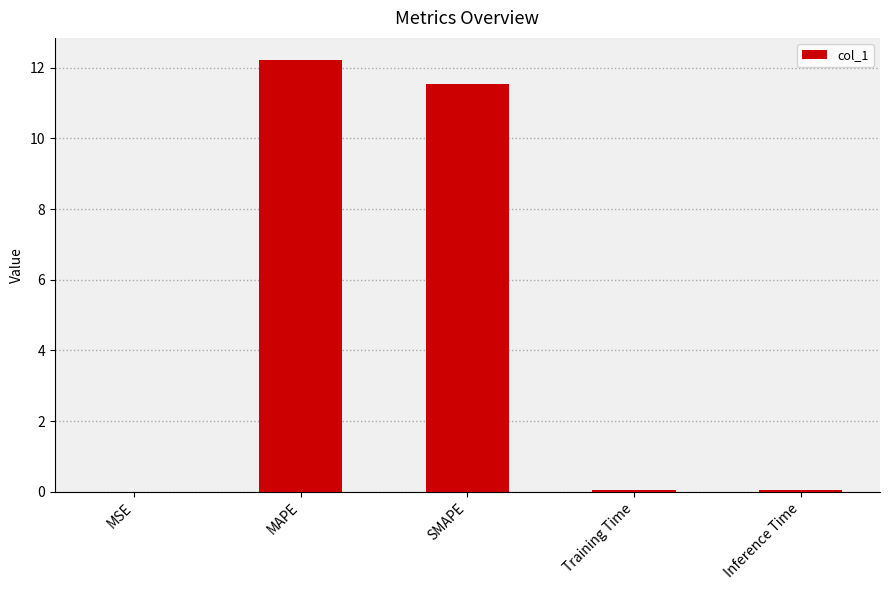

The value at MSE is 0.0. True or false?

True